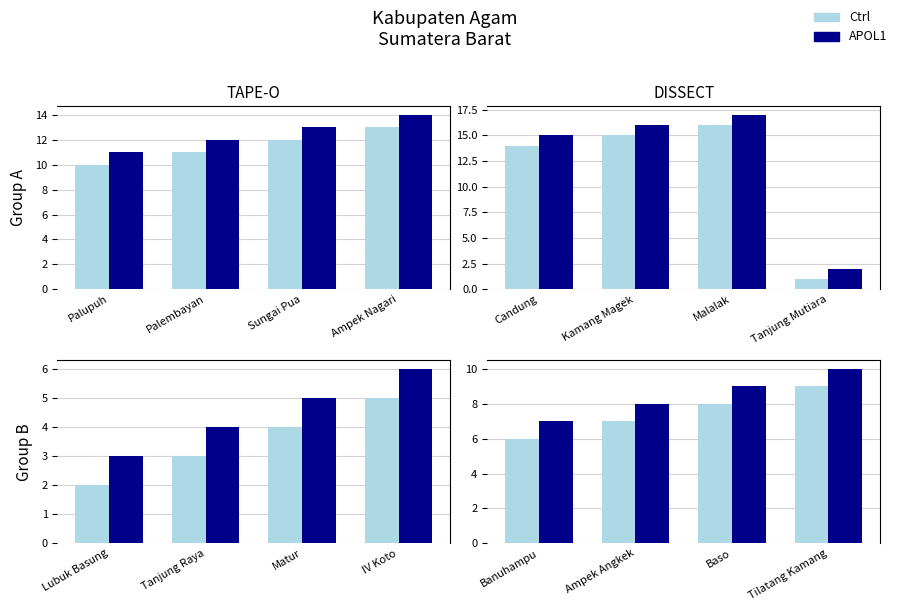

True or false: APOL1 has a value of 11 at Ampek Angkek.

False